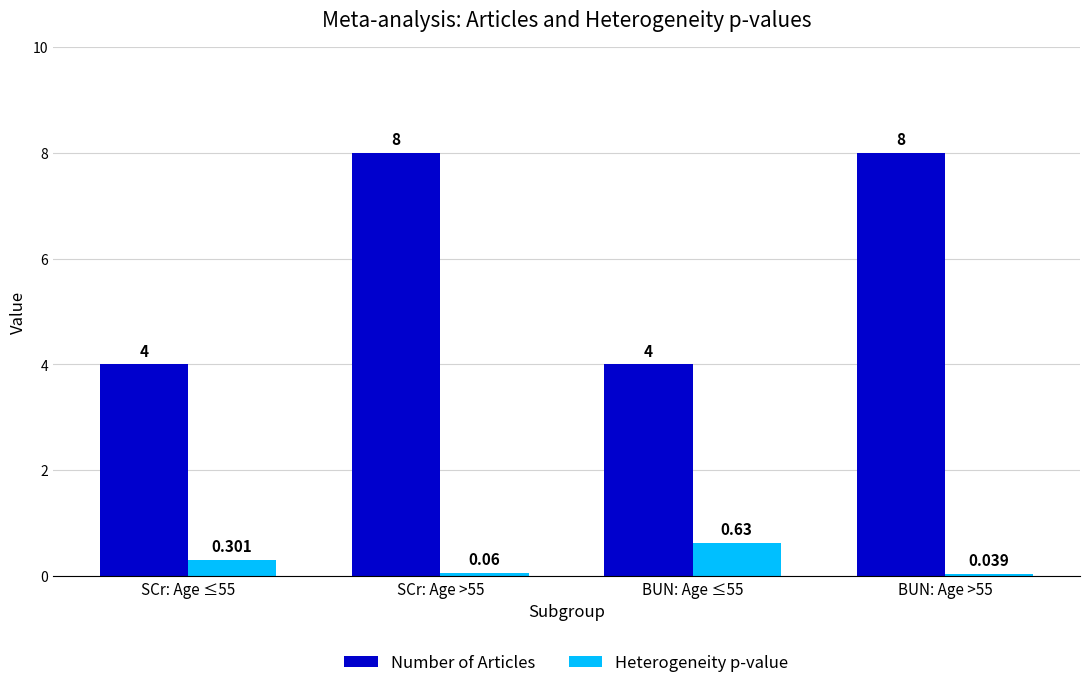

Rank the series by their maximum value, from highest to lowest.

Number of Articles, Heterogeneity p-value